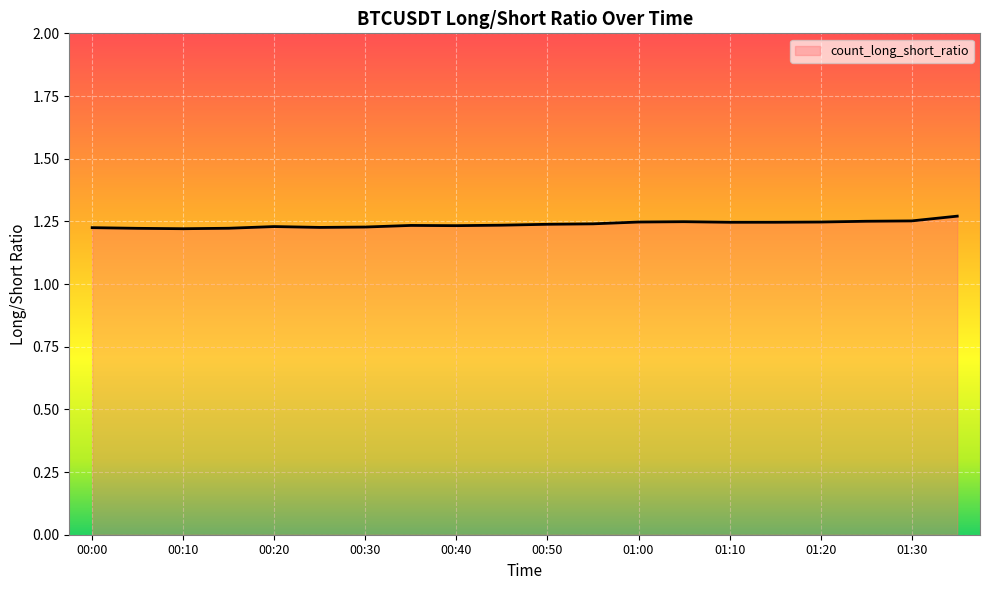

What is the label of the 2nd point from the left?

00:05